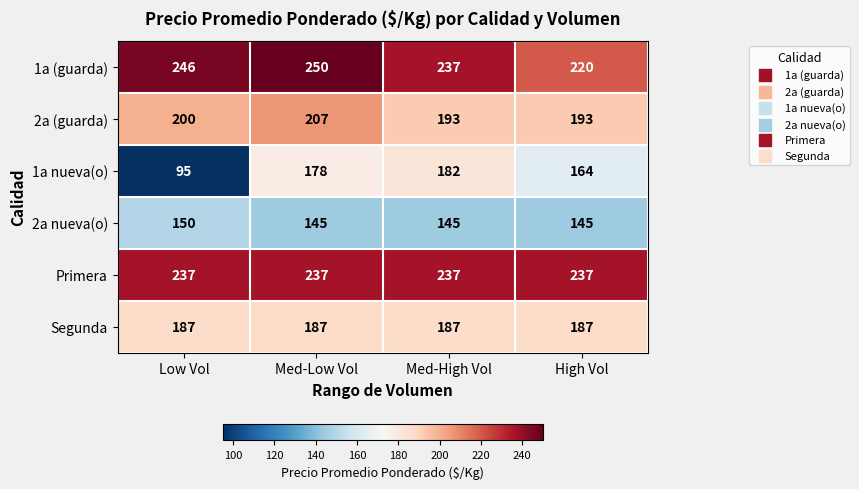

What is the total value across all series at High Vol?

1146